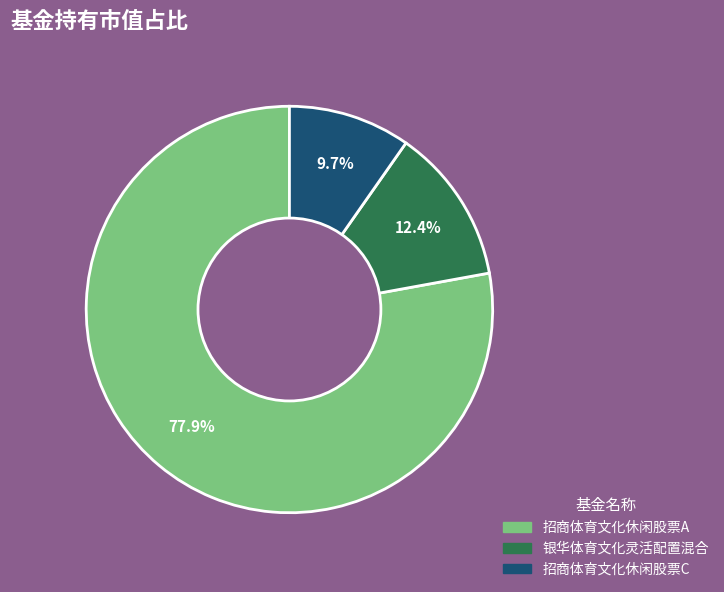

Which slice is the smallest?

招商体育文化休闲股票C